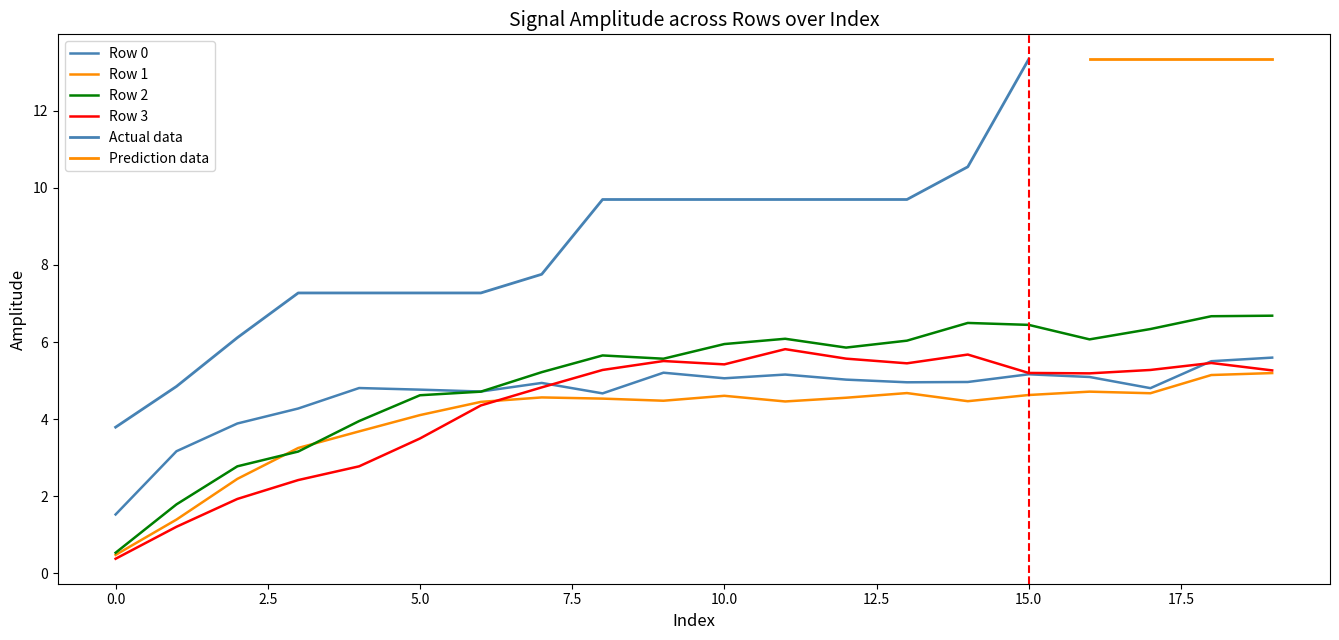

How many interior local peaks does the Row 0 series have?

5